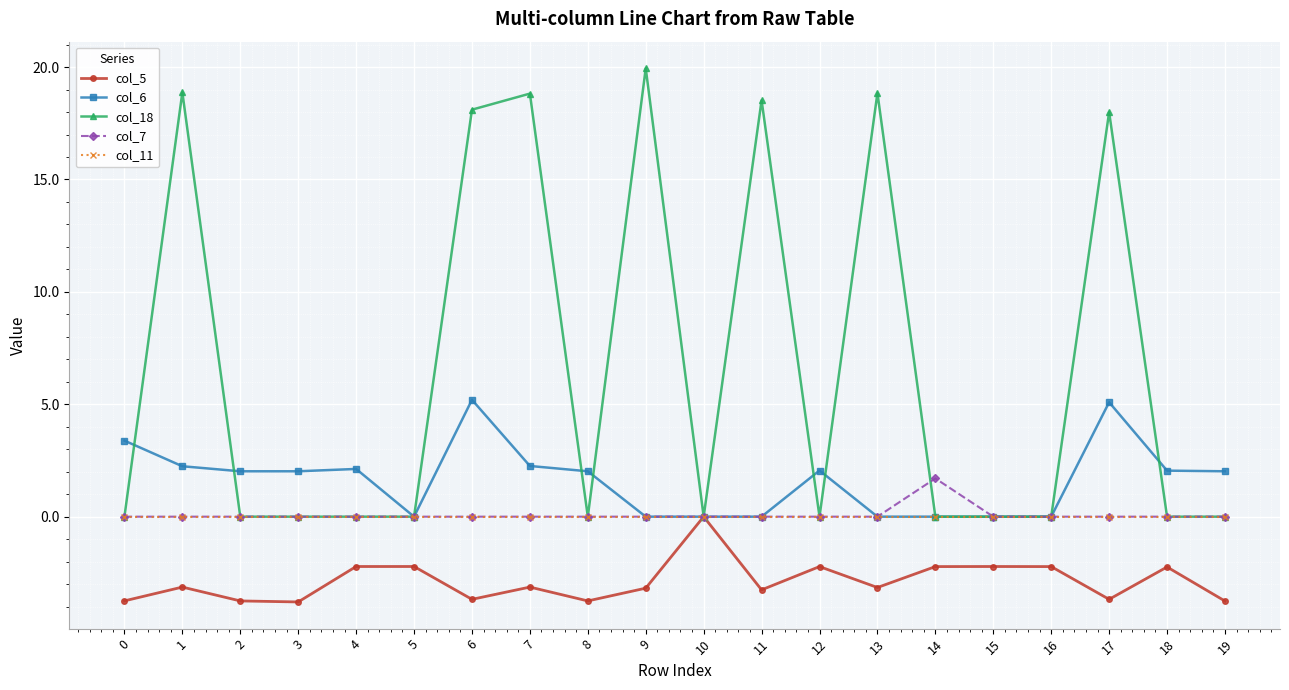

What is the difference between the col_6 values at 10 and 18?

2.0